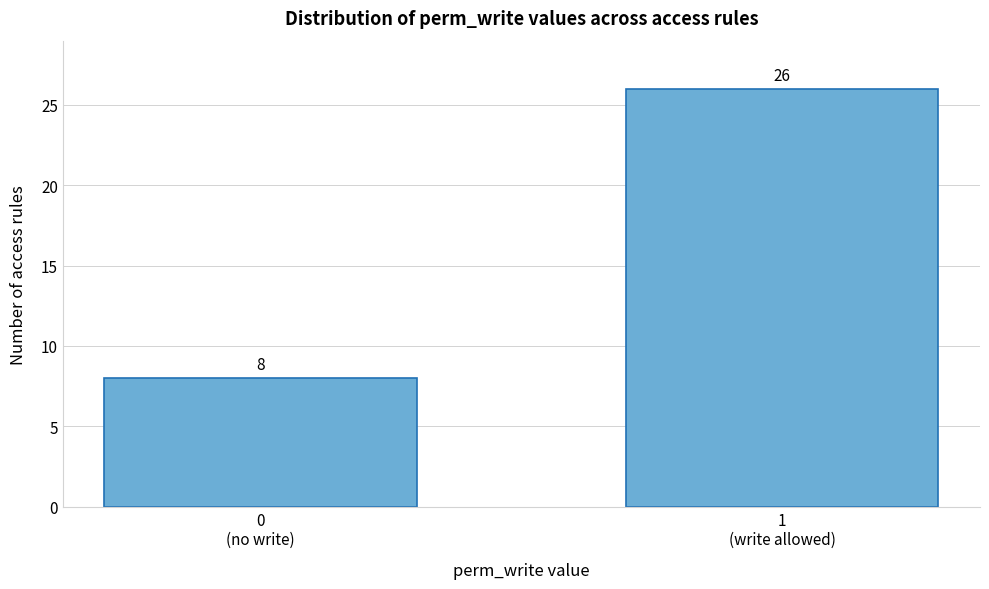

Reading right to left, extract all data points from this chart.

26	8